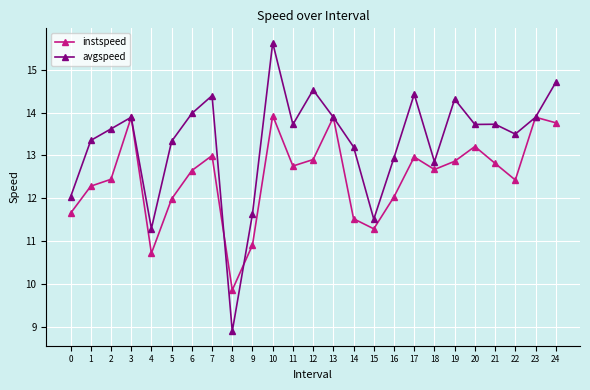

Rank the series by their average value, from lowest to highest.

instspeed, avgspeed